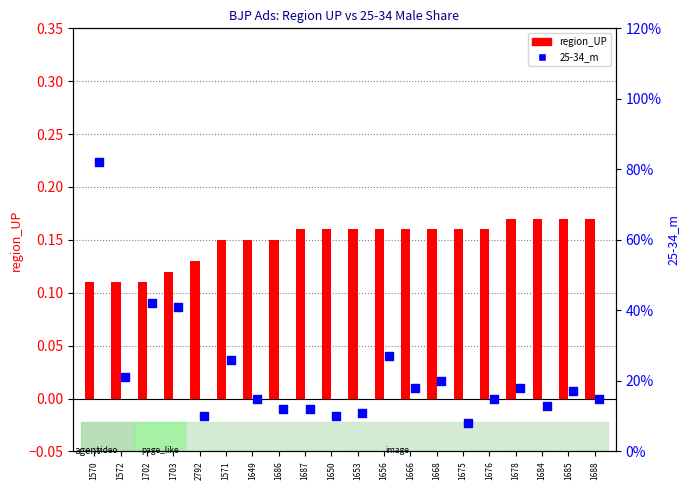

What is the total value across all series at 1676?

0.3